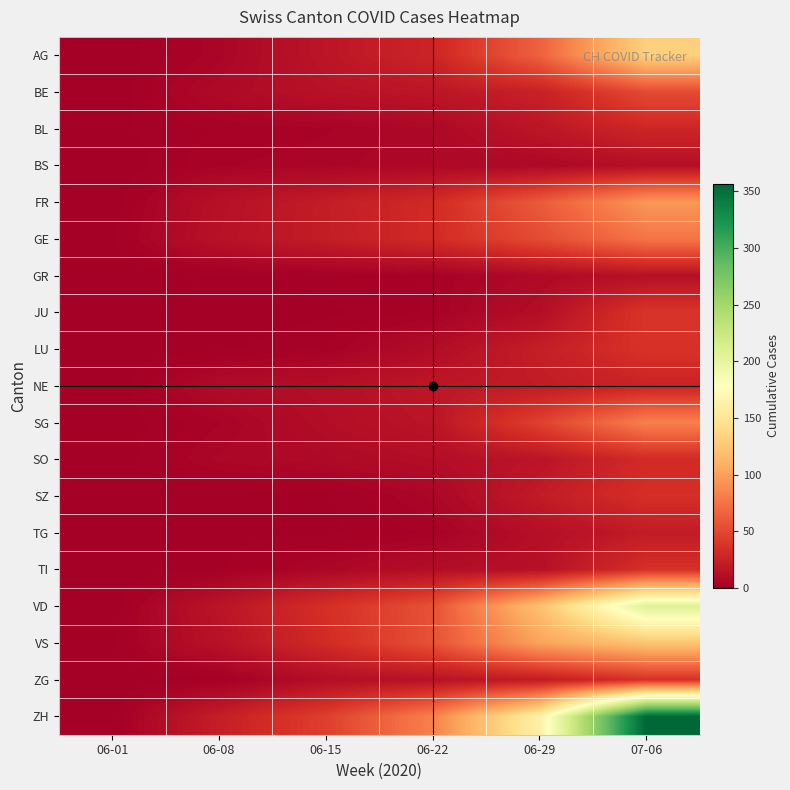

Which category has the lowest value across all series?

06-01